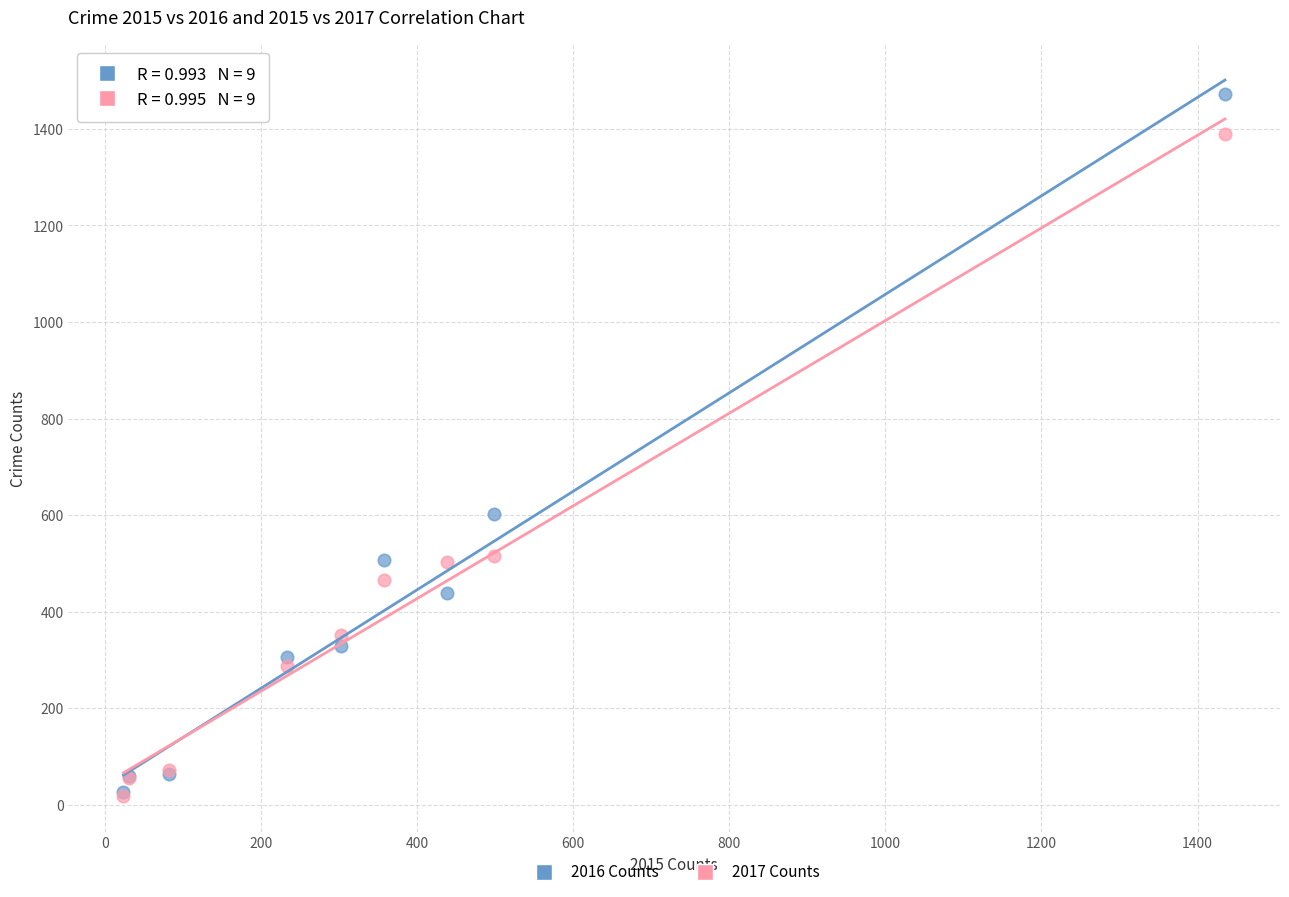

In the 2016 Counts series, what Y value is closest to 750?

603